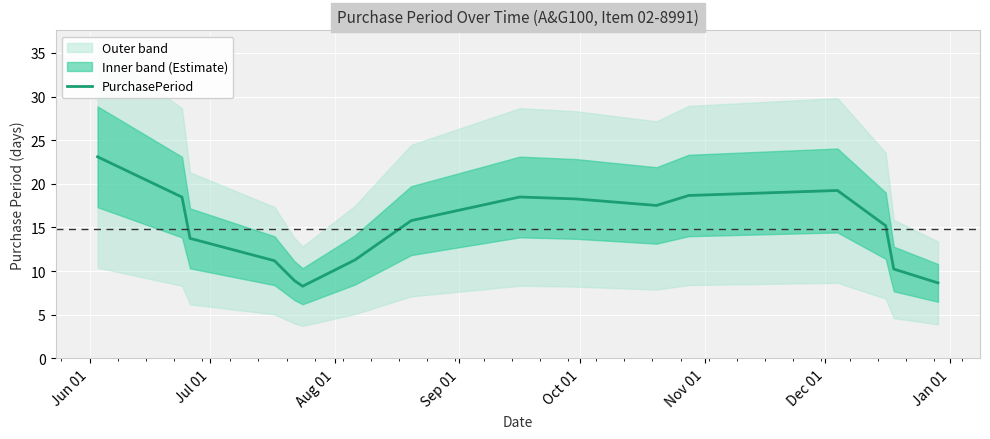

What is the lowest value of the PurchasePeriod series?

8.3